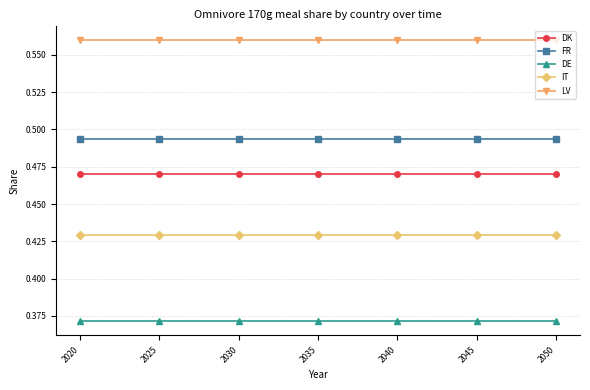

What are all the series names shown in the legend?

DK, FR, DE, IT, LV